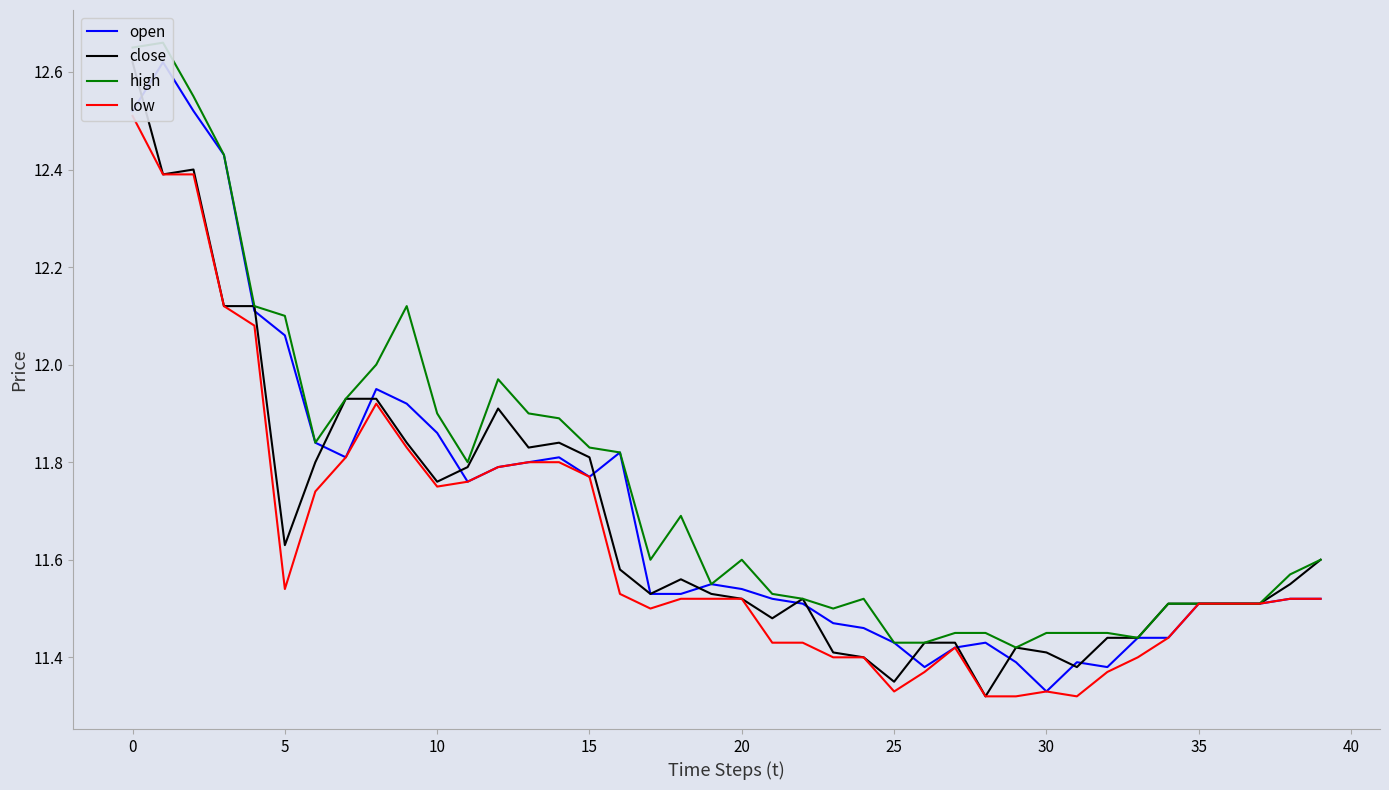

The low series shows 4.3 at 19. True or false?

False